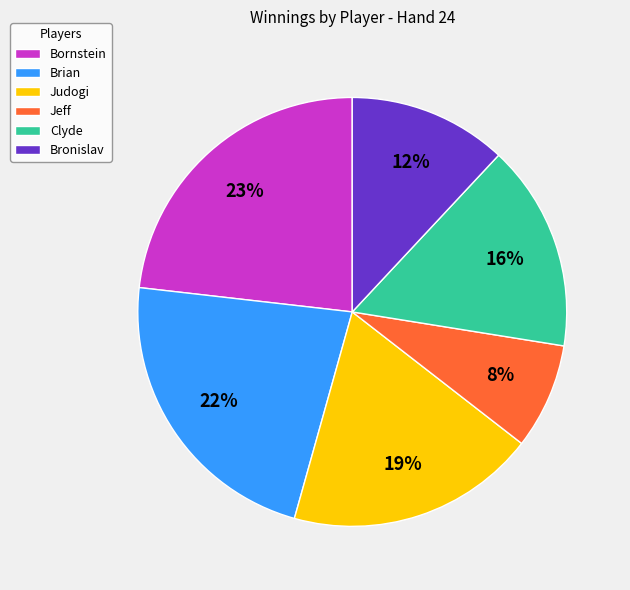

How many segments does this pie chart have?

6